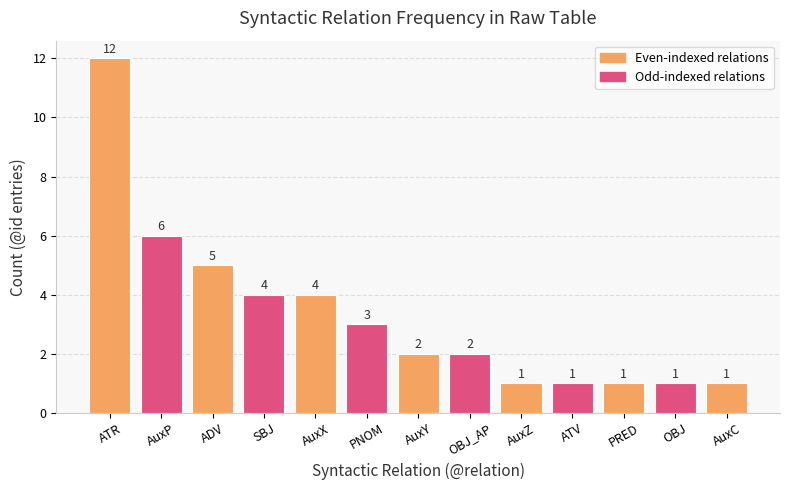

What is the value of the 5th bar from the left?

4